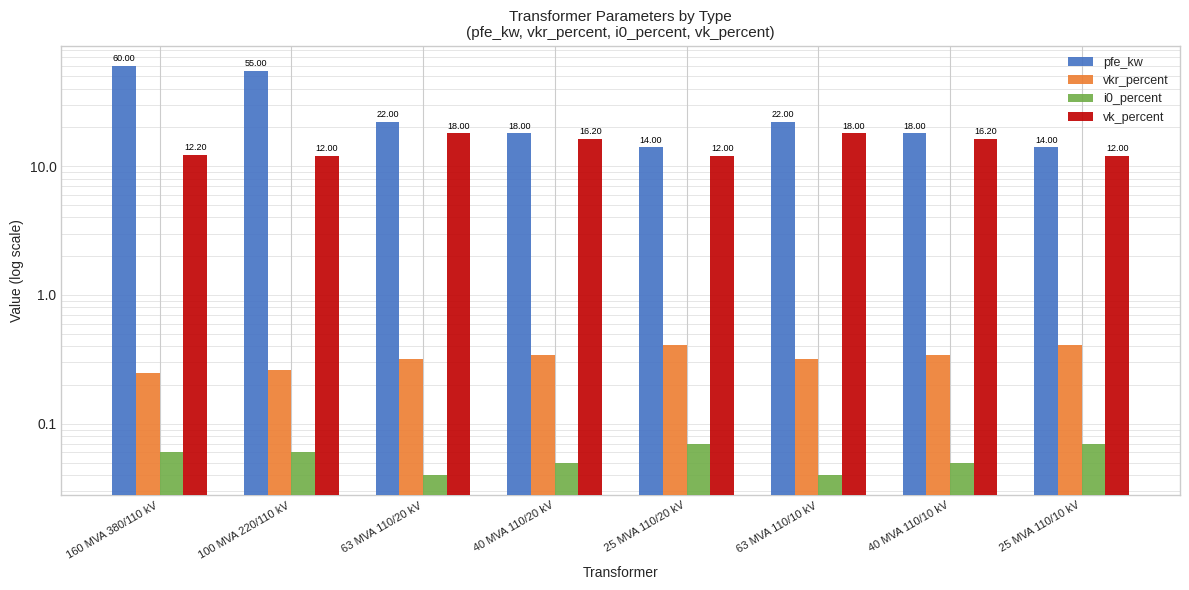

List the labels in order of i0_percent value, largest first.

25 MVA 110/20 kV, 25 MVA 110/10 kV, 160 MVA 380/110 kV, 100 MVA 220/110 kV, 40 MVA 110/20 kV, 40 MVA 110/10 kV, 63 MVA 110/20 kV, 63 MVA 110/10 kV